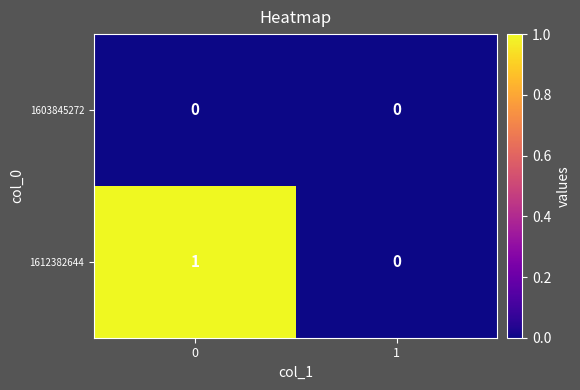

Between 0 and 1, which series saw the biggest shift?

1612382644